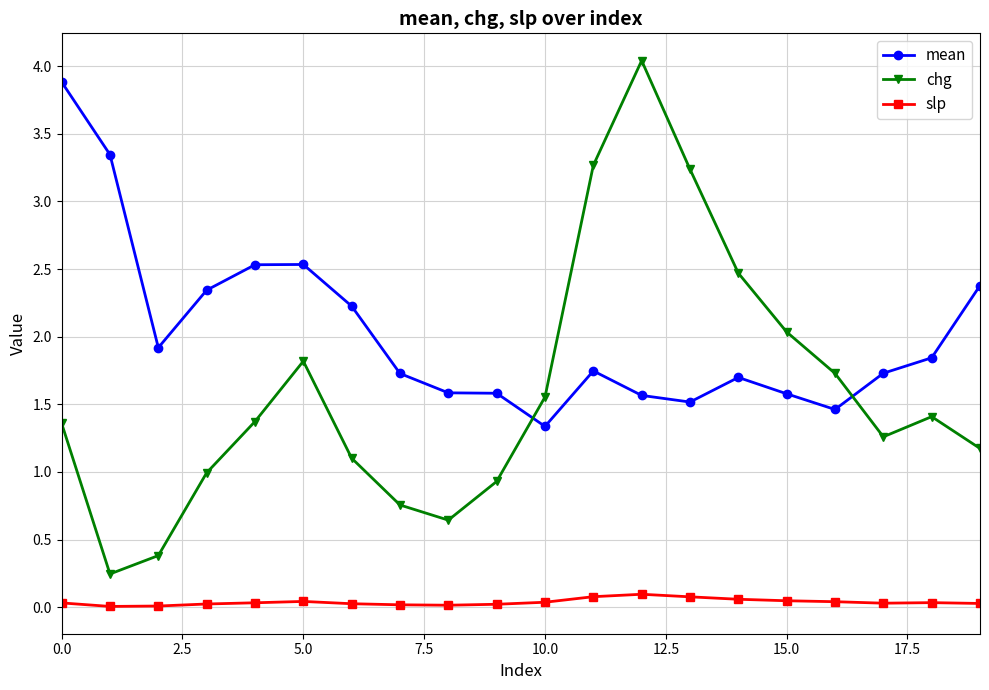

Which series has the largest range (max minus min)?

chg